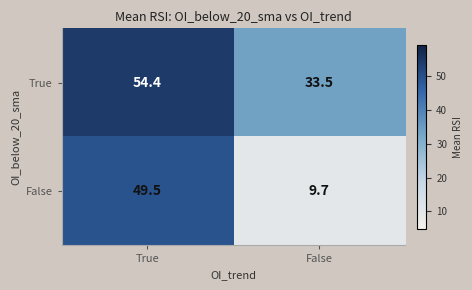

Between True and False, which series saw the biggest shift?

False